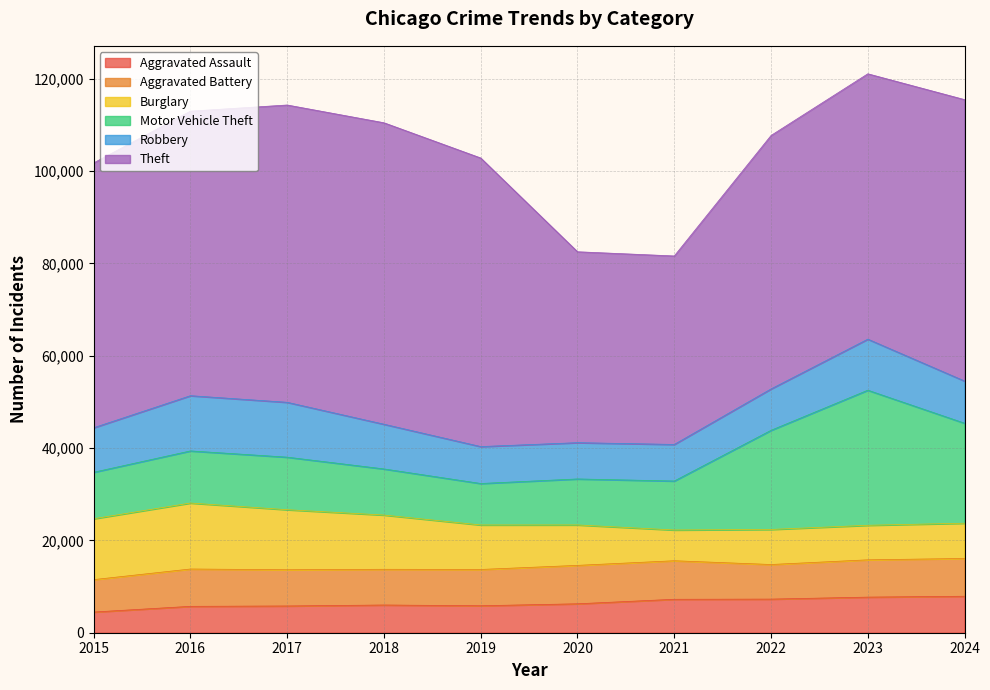

What is the sum of the Theft values at 2015 and 2020?

98697